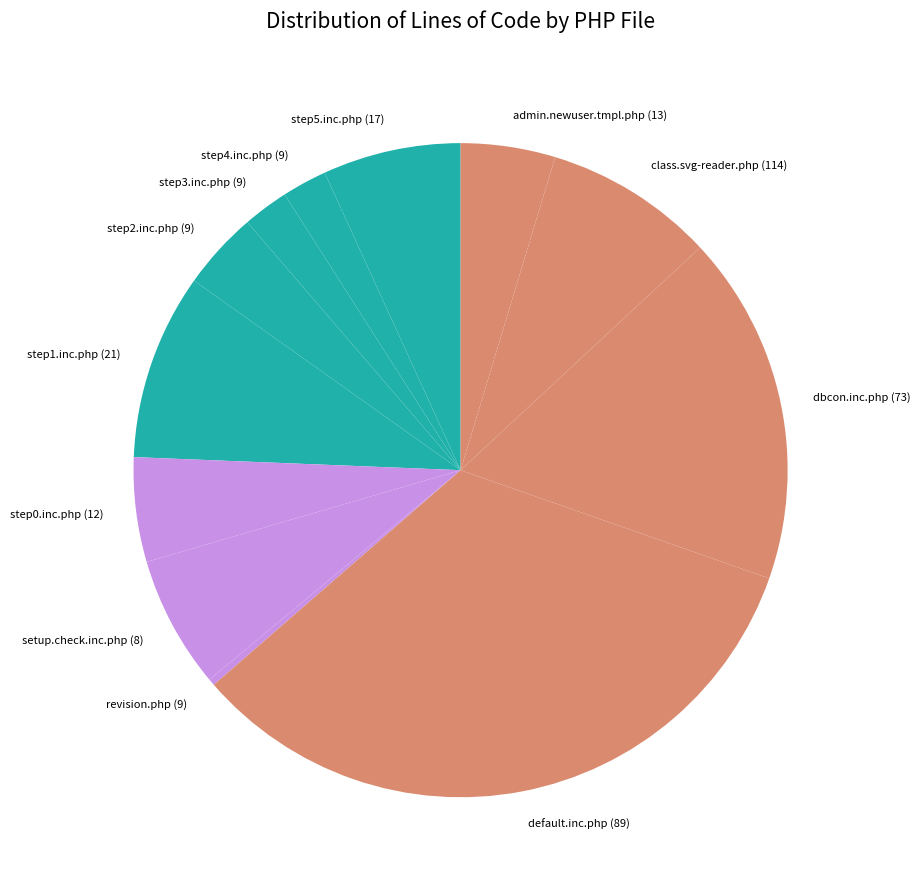

True or false: step3.inc.php (9) accounts for 2% of the total.

True